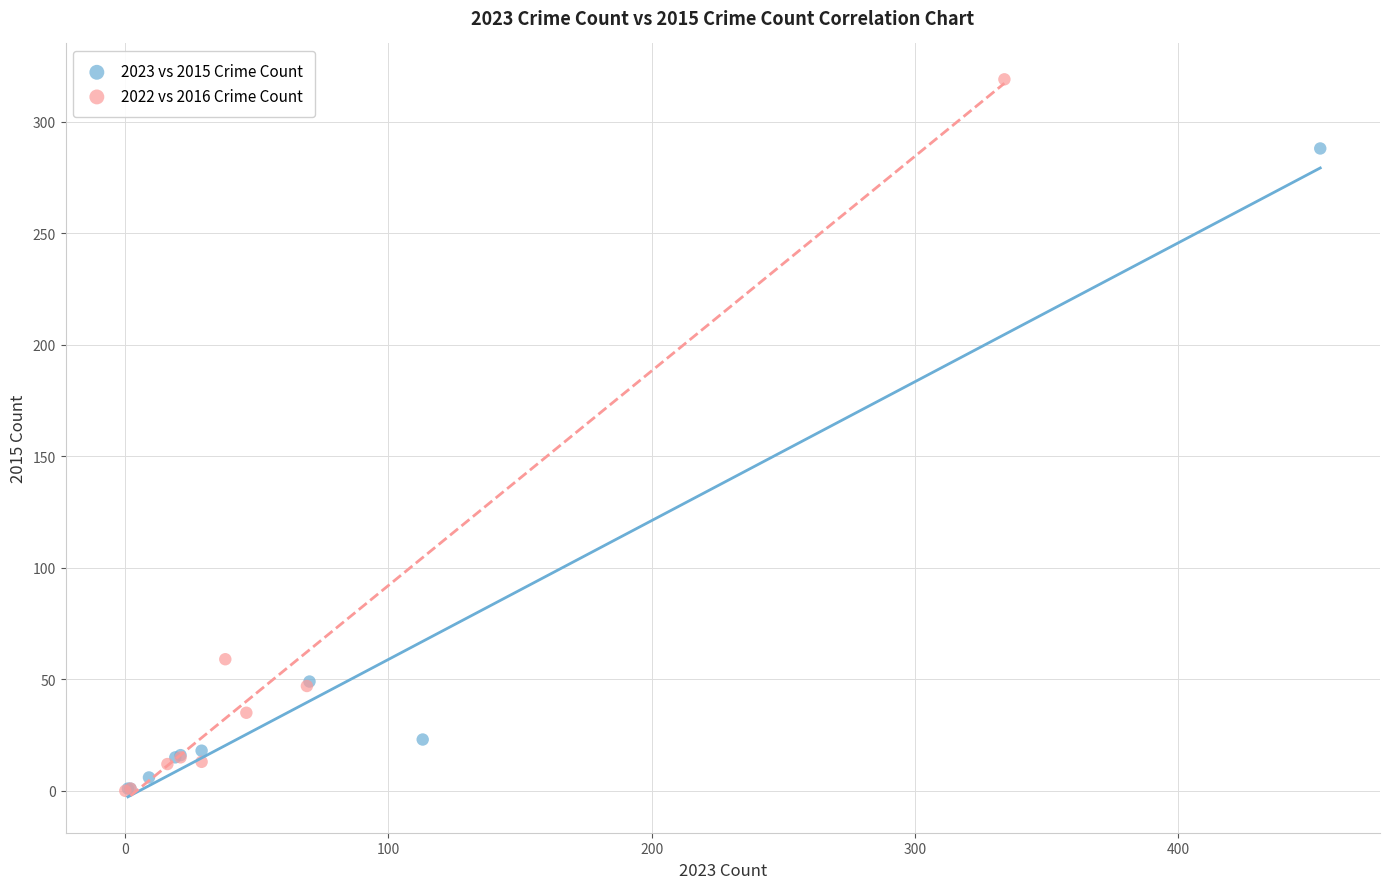

Which series has the largest Y range (max minus min)?

2022 vs 2016 Crime Count